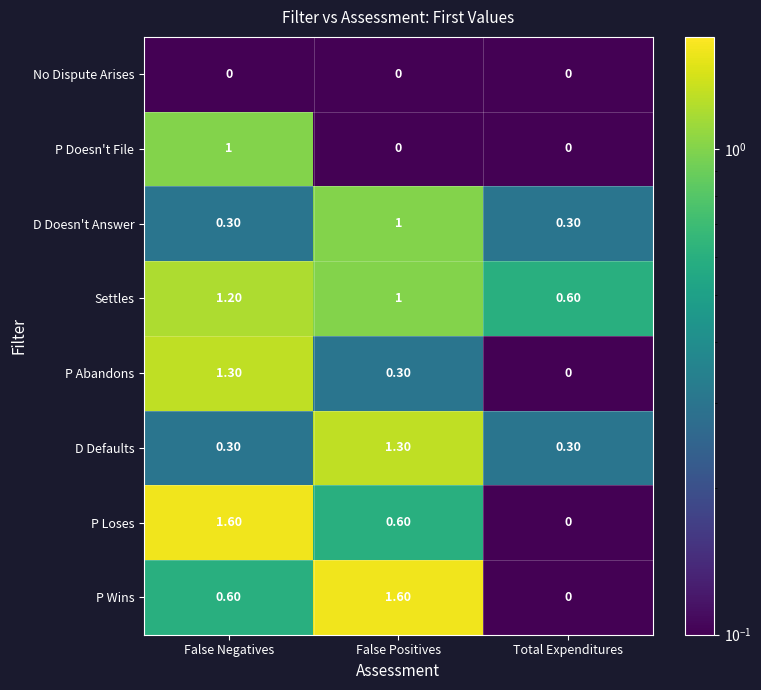

At which label is P Abandons closest to 0?

Total Expenditures